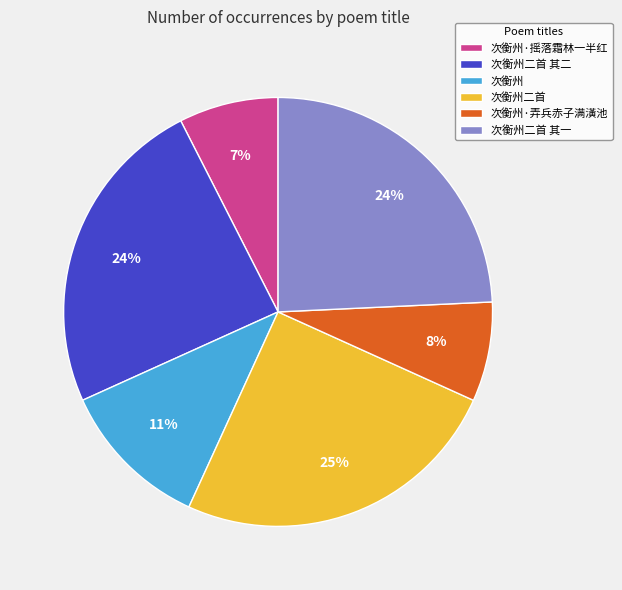

What is the ratio of the value at 次衡州·弄兵赤子满潢池 to the value at 次衡州二首 其一?

0.3